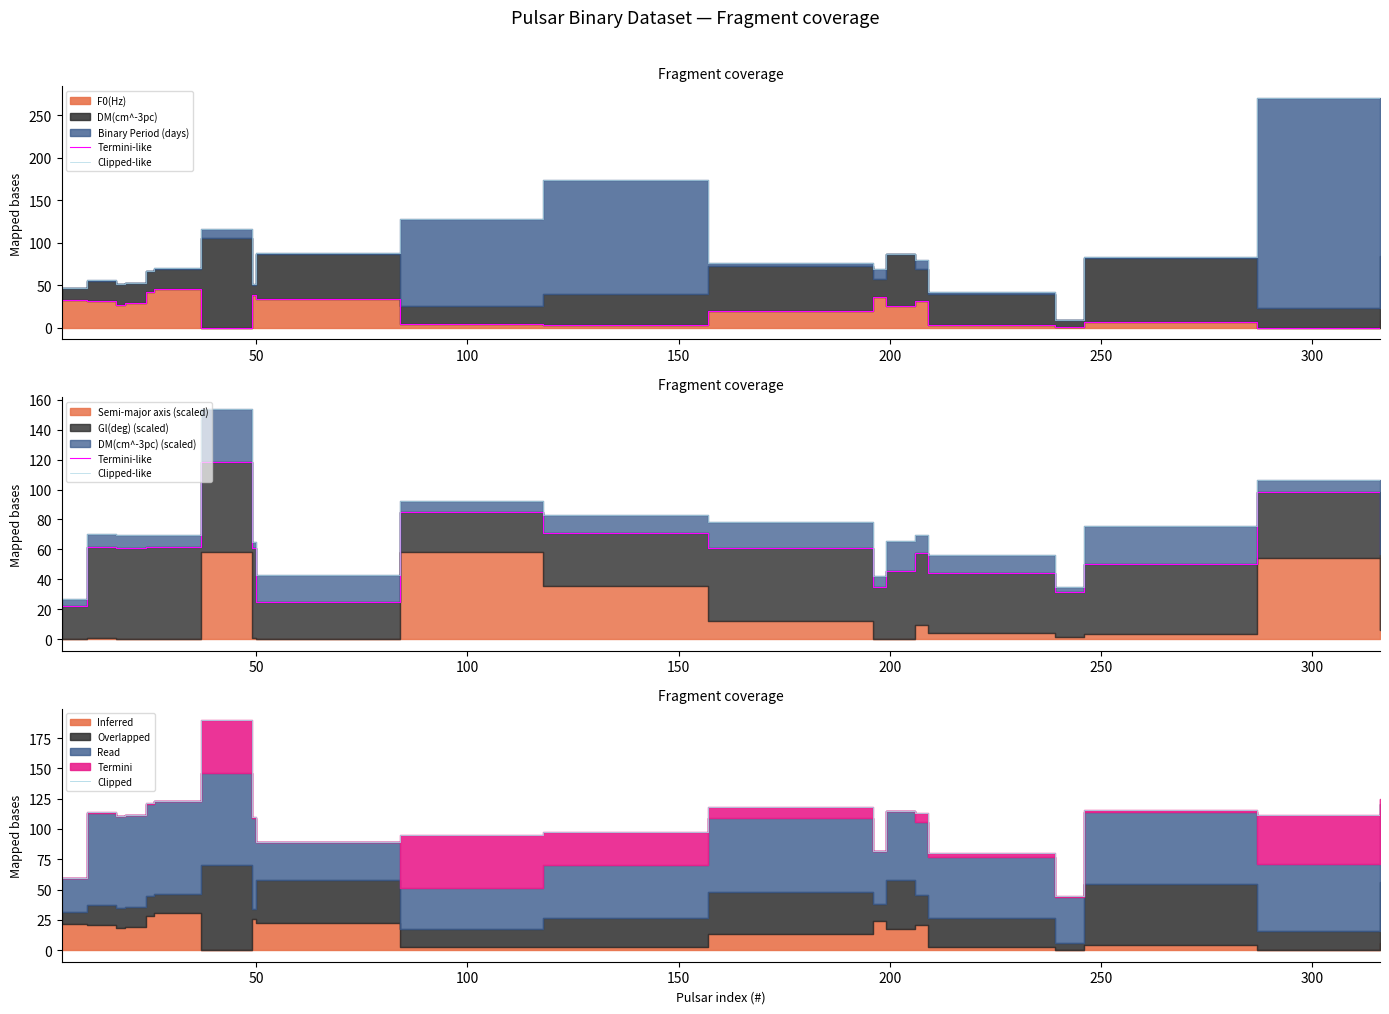

In Clipped, how many points are lower than both neighbors (excluding endpoints)?

5